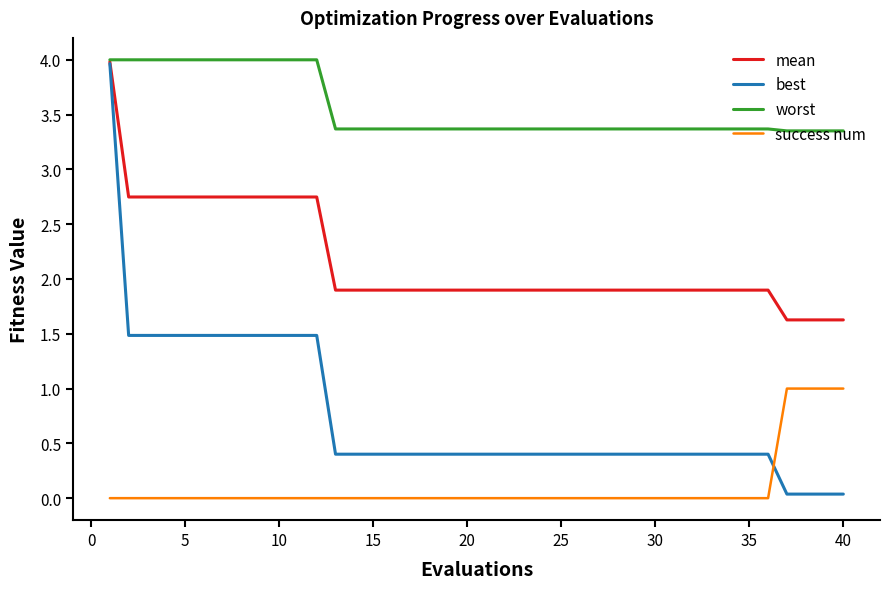

True or false: mean and success num intersect in this chart.

False